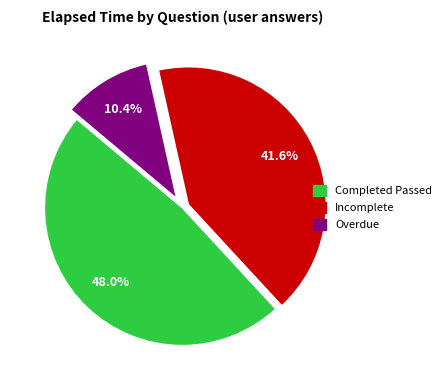

Rank the categories by value from lowest to highest.

Overdue, Incomplete, Completed Passed